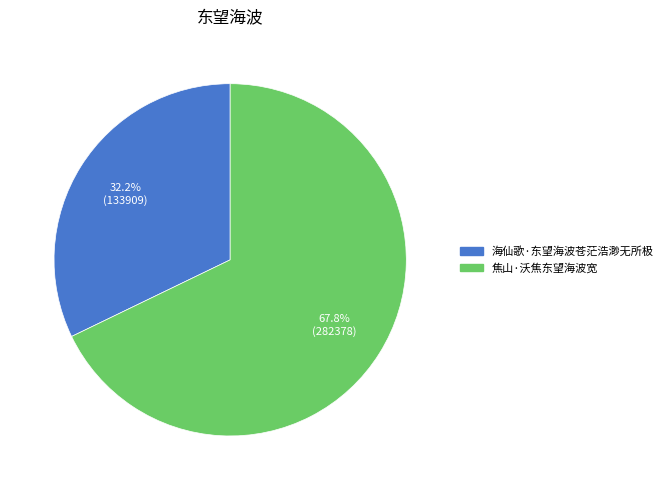

What is the largest slice in the pie chart?

焦山·沃焦东望海波宽